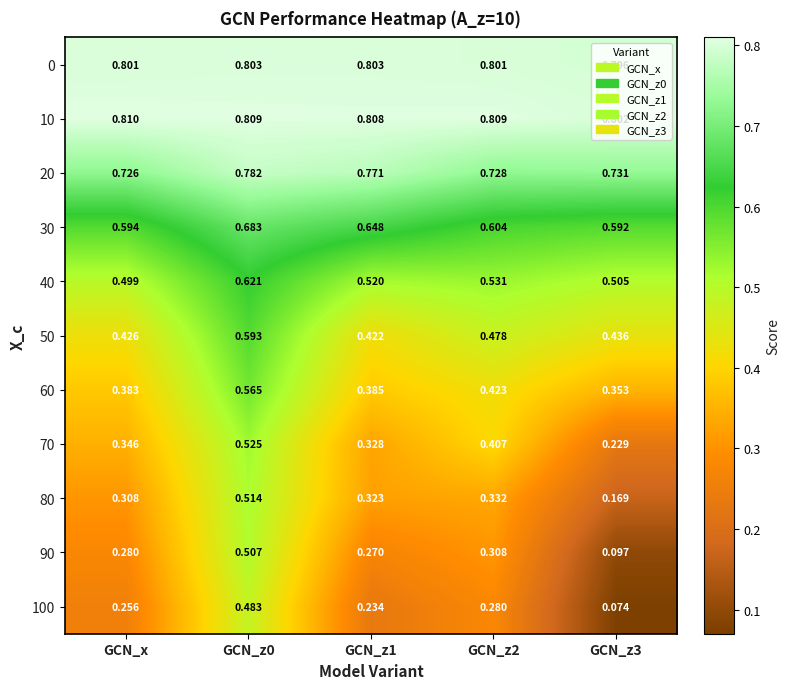

At which label is 40 closest to 0?

GCN_x